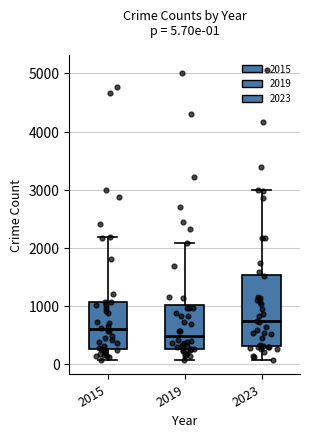

Comparing the boxes themselves (not the whiskers), which one is the tallest?

2023